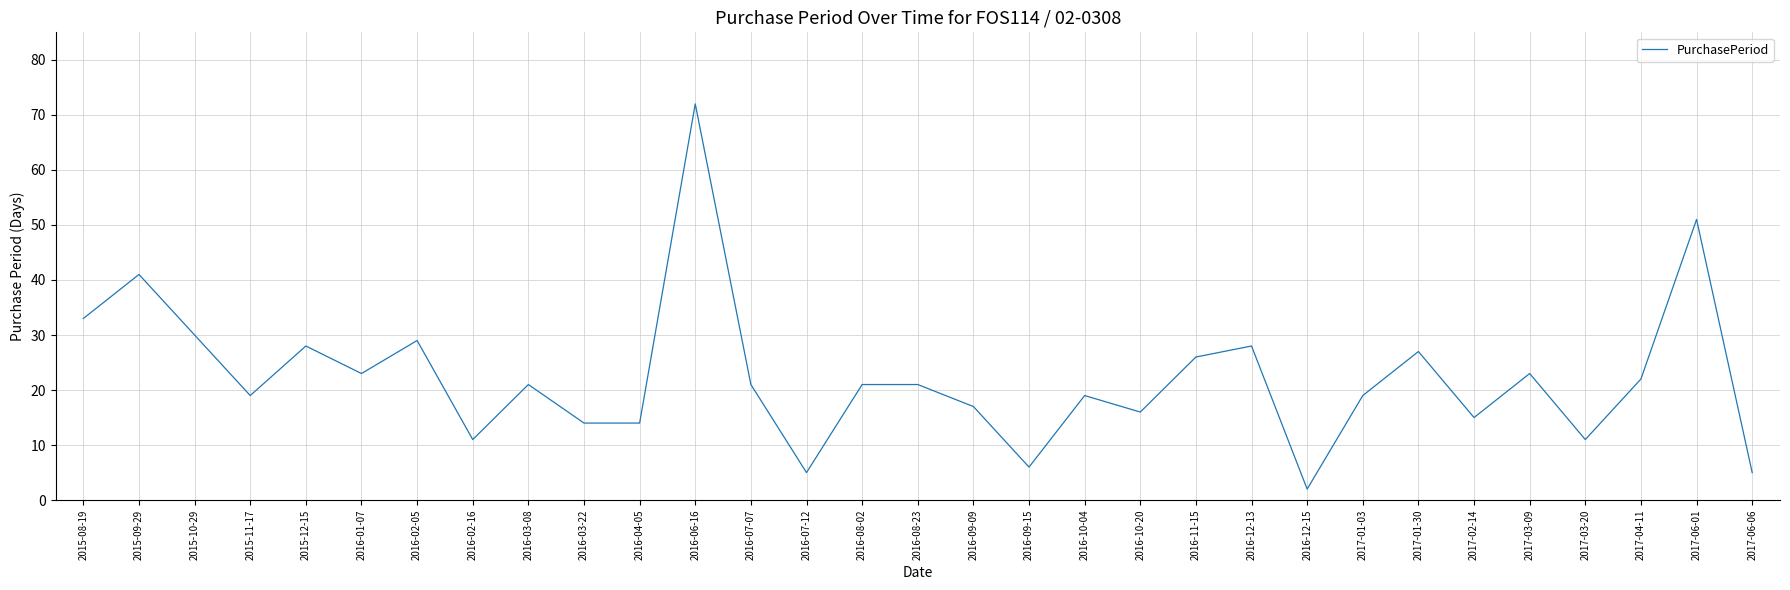

Reading right to left, list all the values displayed in this chart.

5	51	22	11	23	15	27	19	2	28	26	16	19	6	17	21	21	5	21	72	14	14	21	11	29	23	28	19	30	41	33